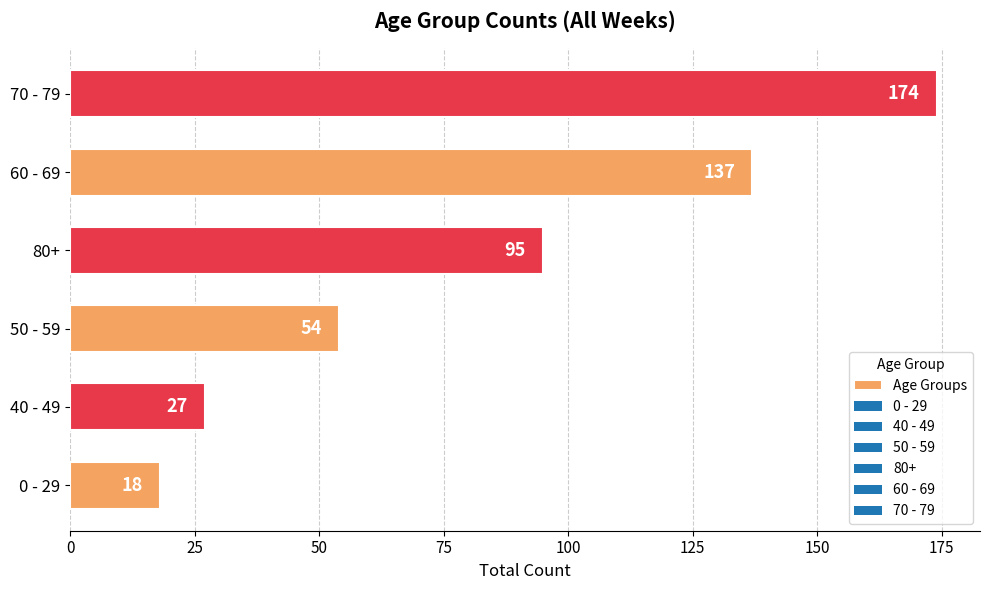

How many values are below 95?

3